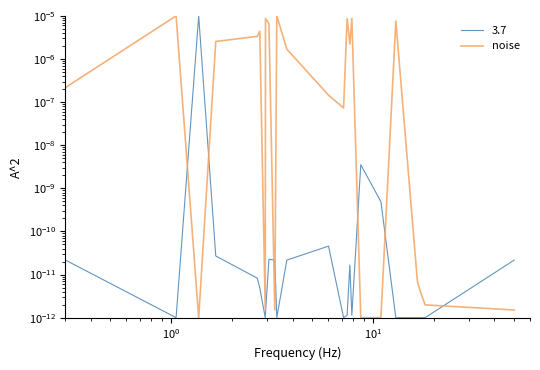

Is this an area chart (filled region under the line)?

No